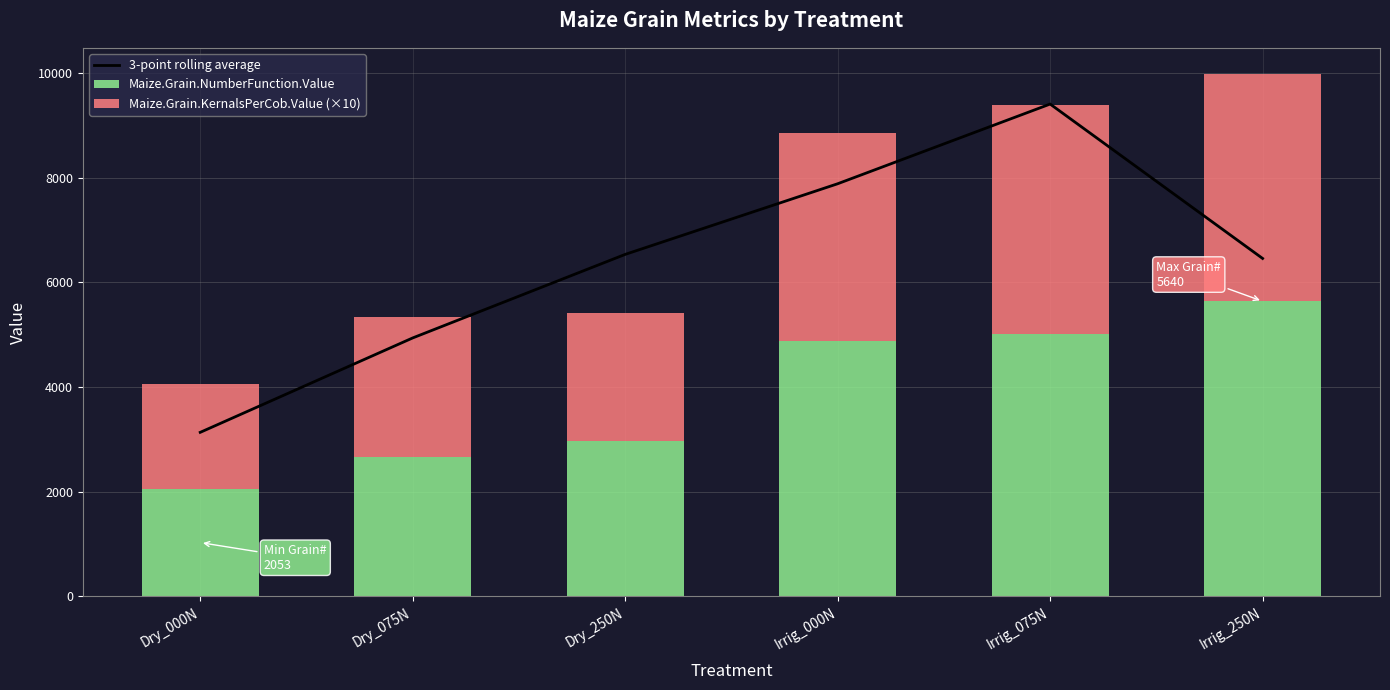

The Maize.Grain.KernalsPerCob.Value (×10) series shows 2671.7 at Dry_075N. True or false?

True